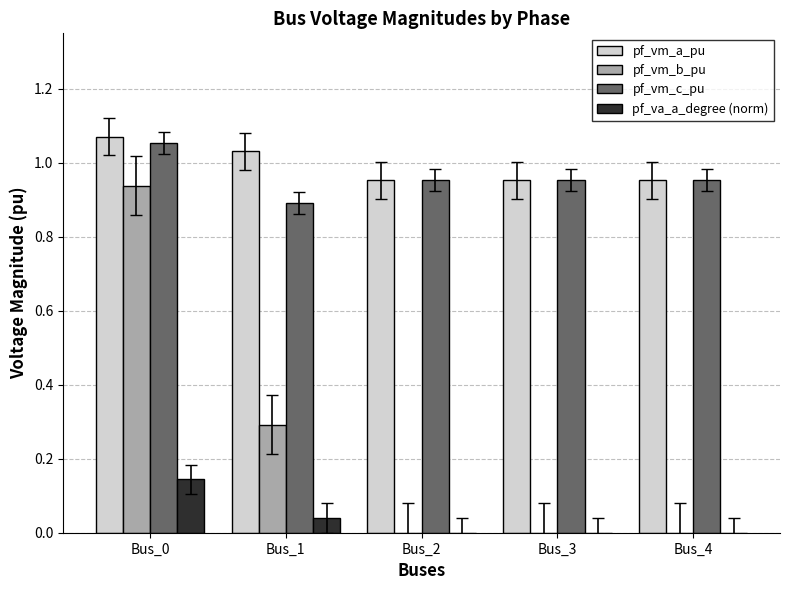

Is it true that pf_vm_b_pu equals 0.4 at Bus_2?

False